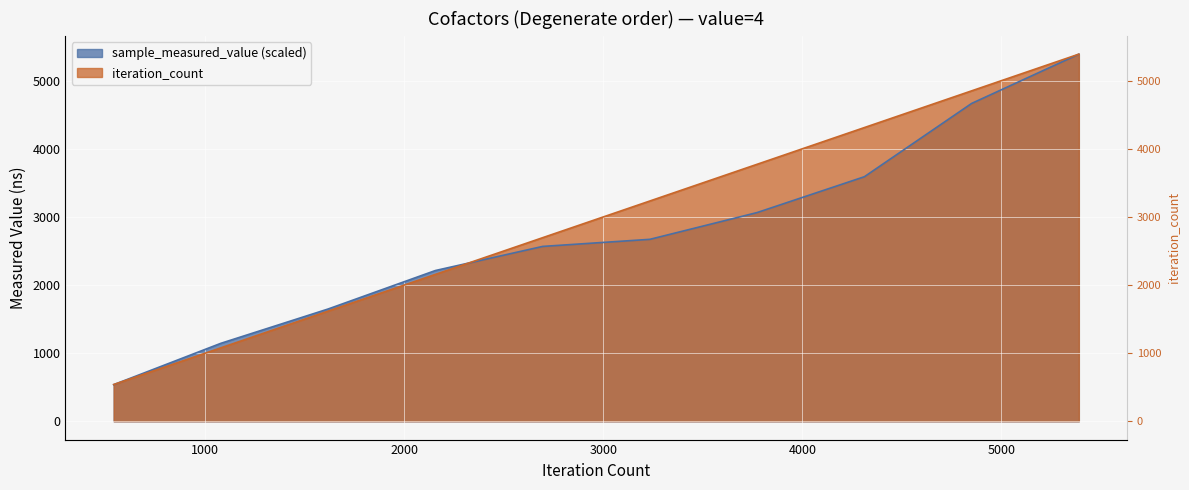

Is the value of sample_measured_value at 1078 greater than the value of iteration_count at 3234?

No